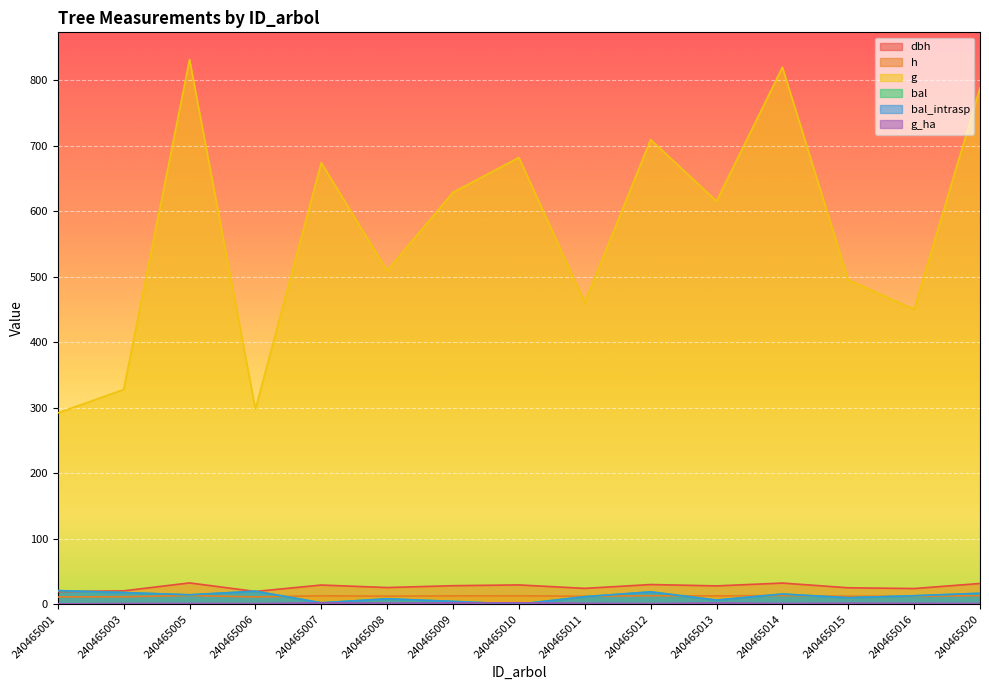

Which series has the widest spread of values?

g